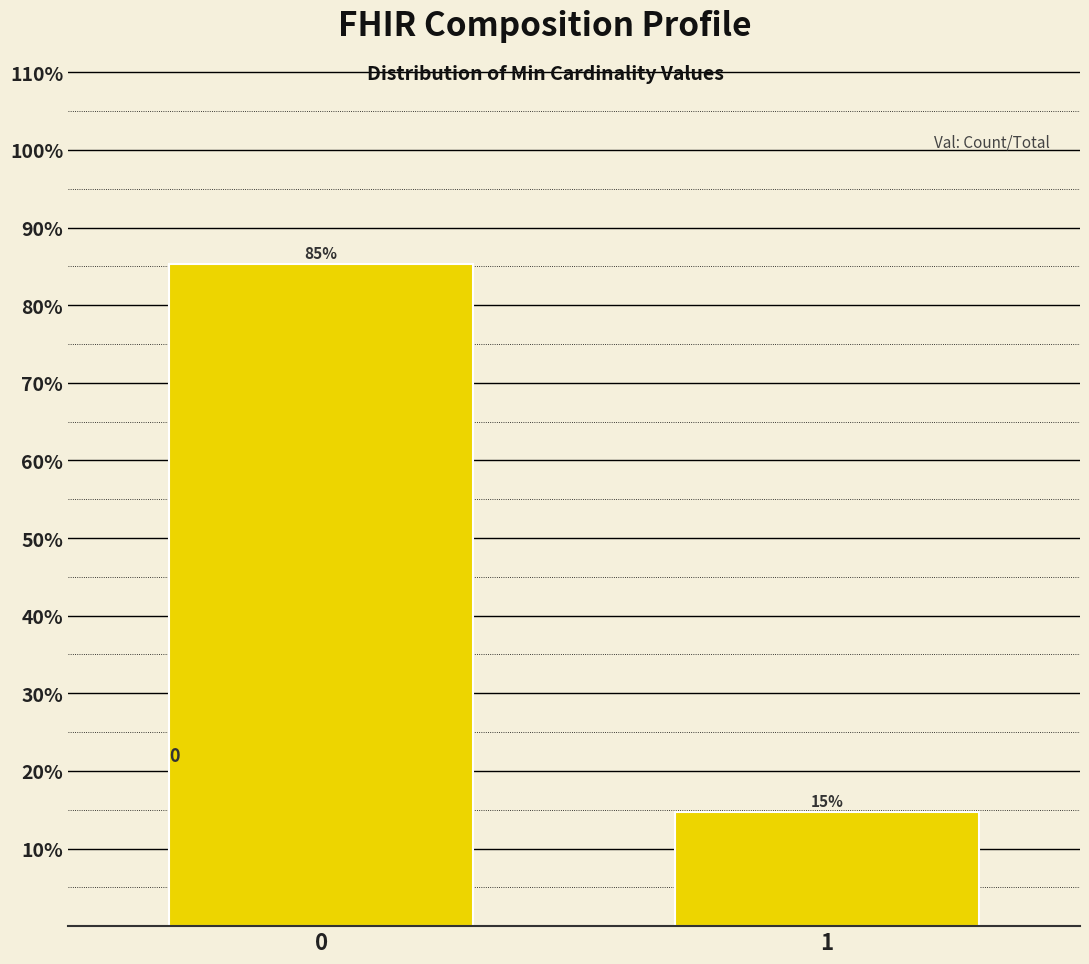

Are the bars horizontal?

No